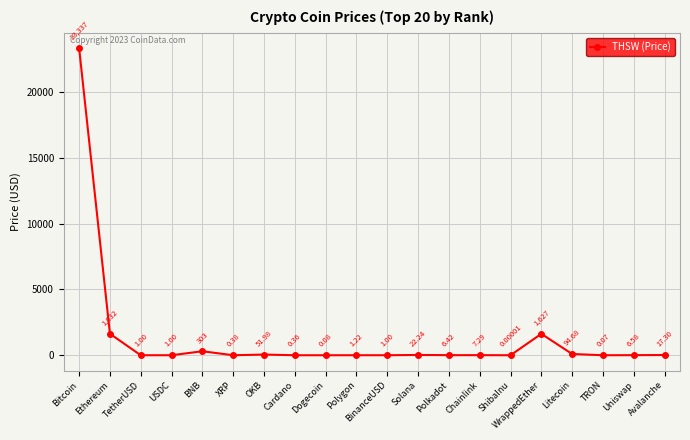

Does the chart display data point markers on the line(s)?

Yes